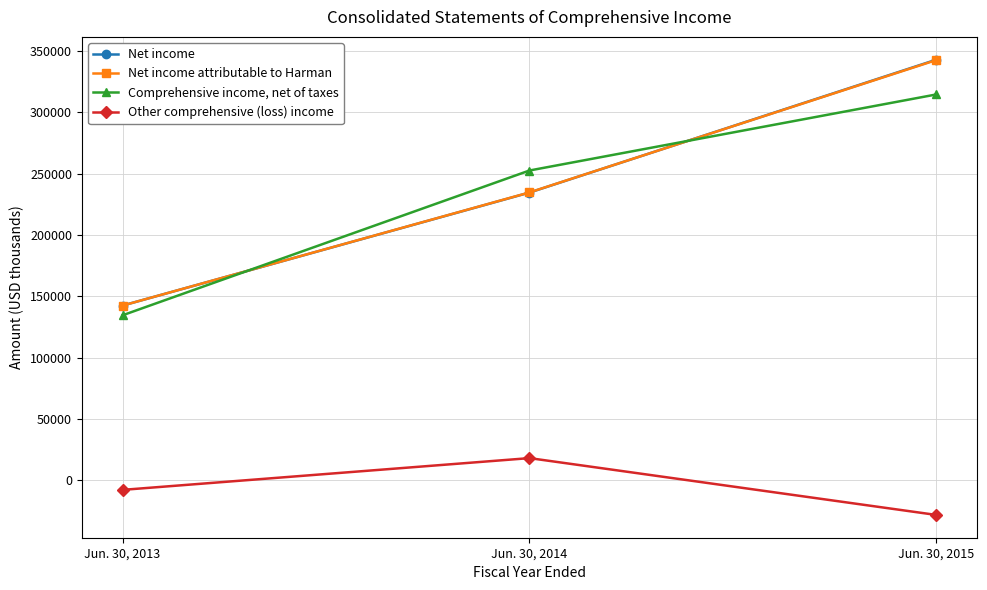

What is the lowest value of the Comprehensive income, net of taxes series?

134498